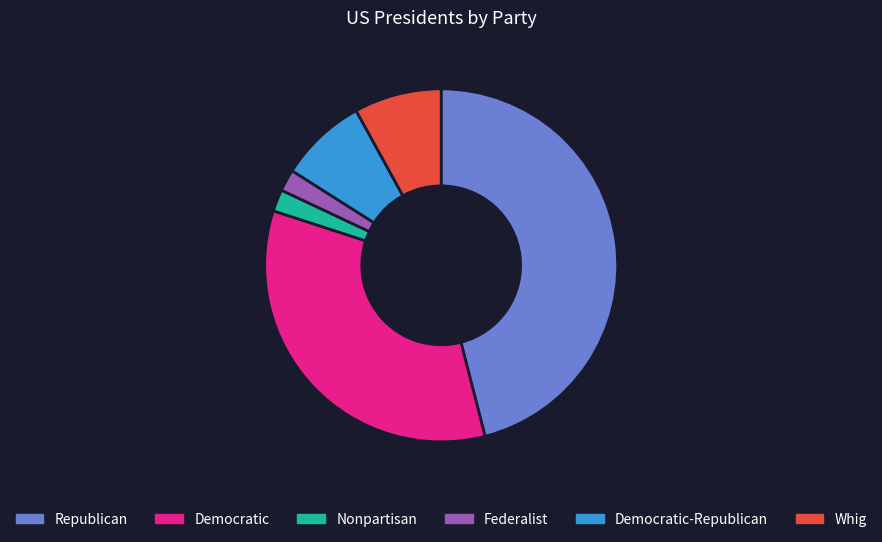

Is it true that Nonpartisan is 16% of the pie?

False